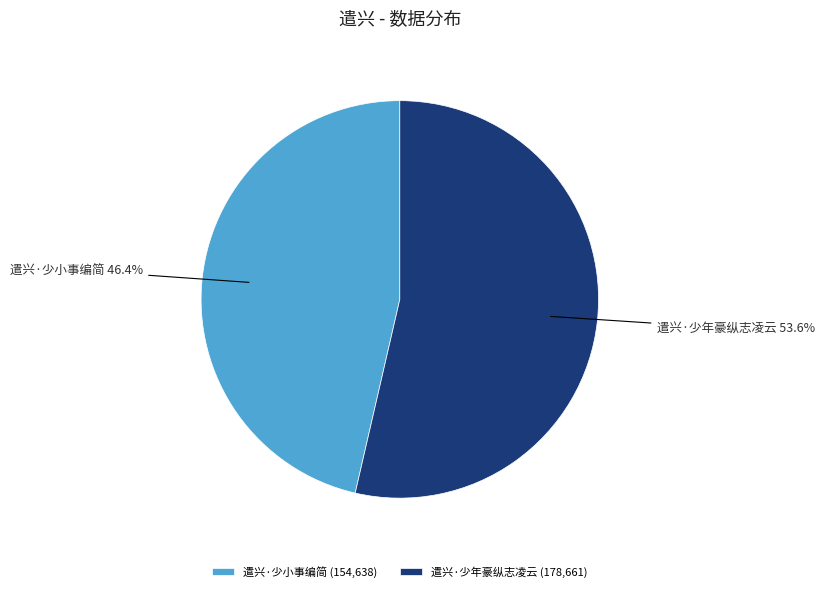

Does any single category account for the majority?

Yes